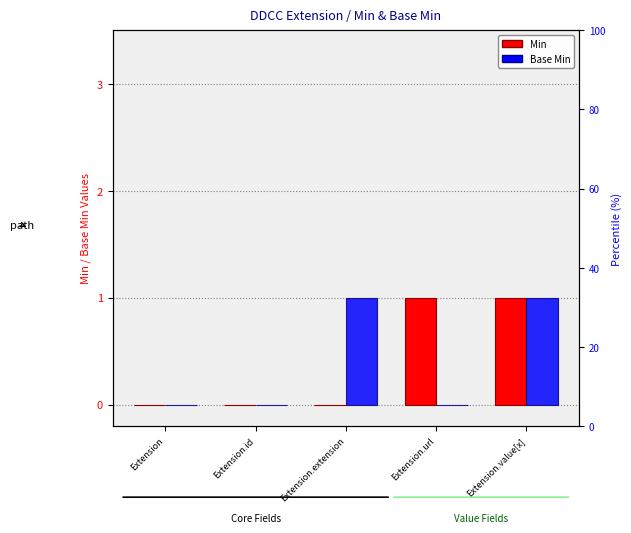

What are all the series names shown in the legend?

Min, Base Min